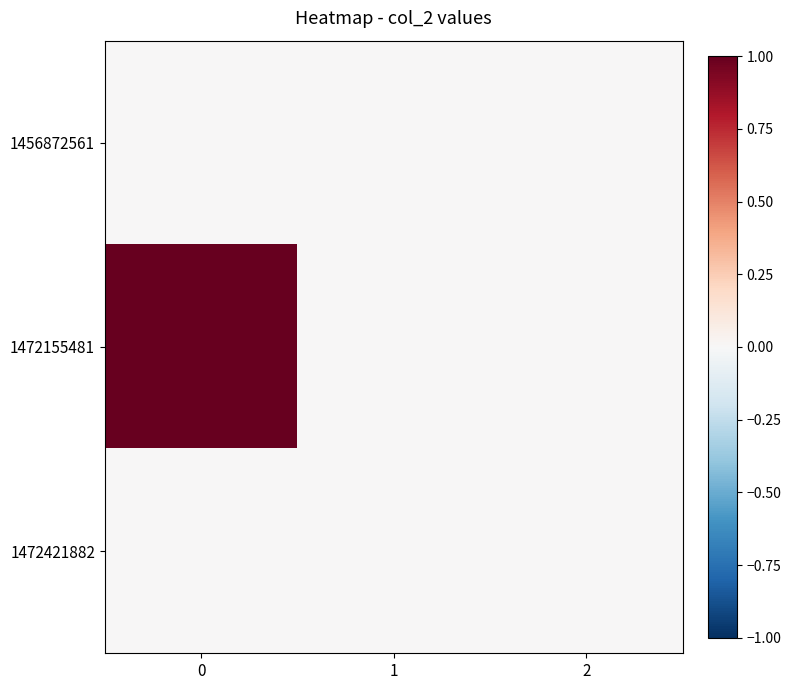

What is the greatest value displayed?

1